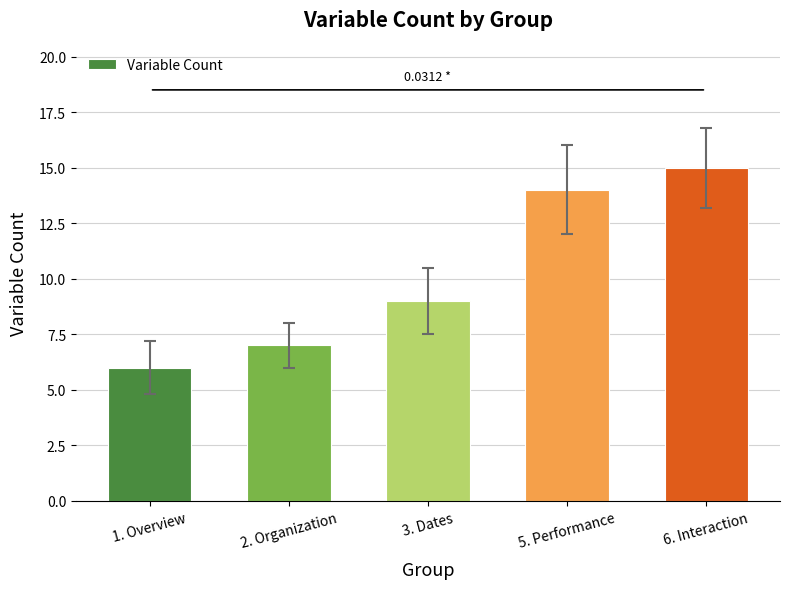

What is the difference between the maximum and minimum values?

9